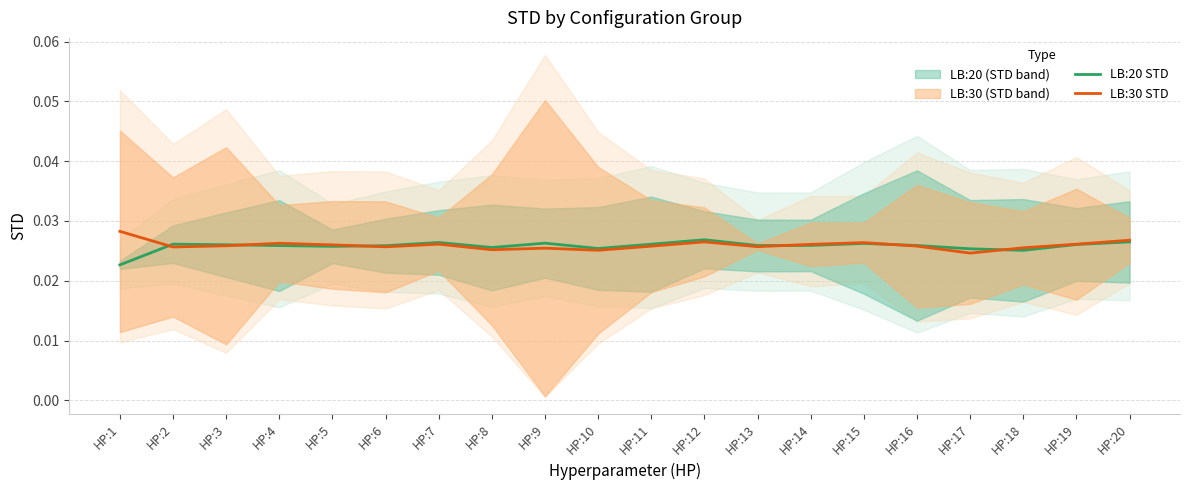

True or false: LB:20 STD has more than 0 points higher than both neighbors.

True